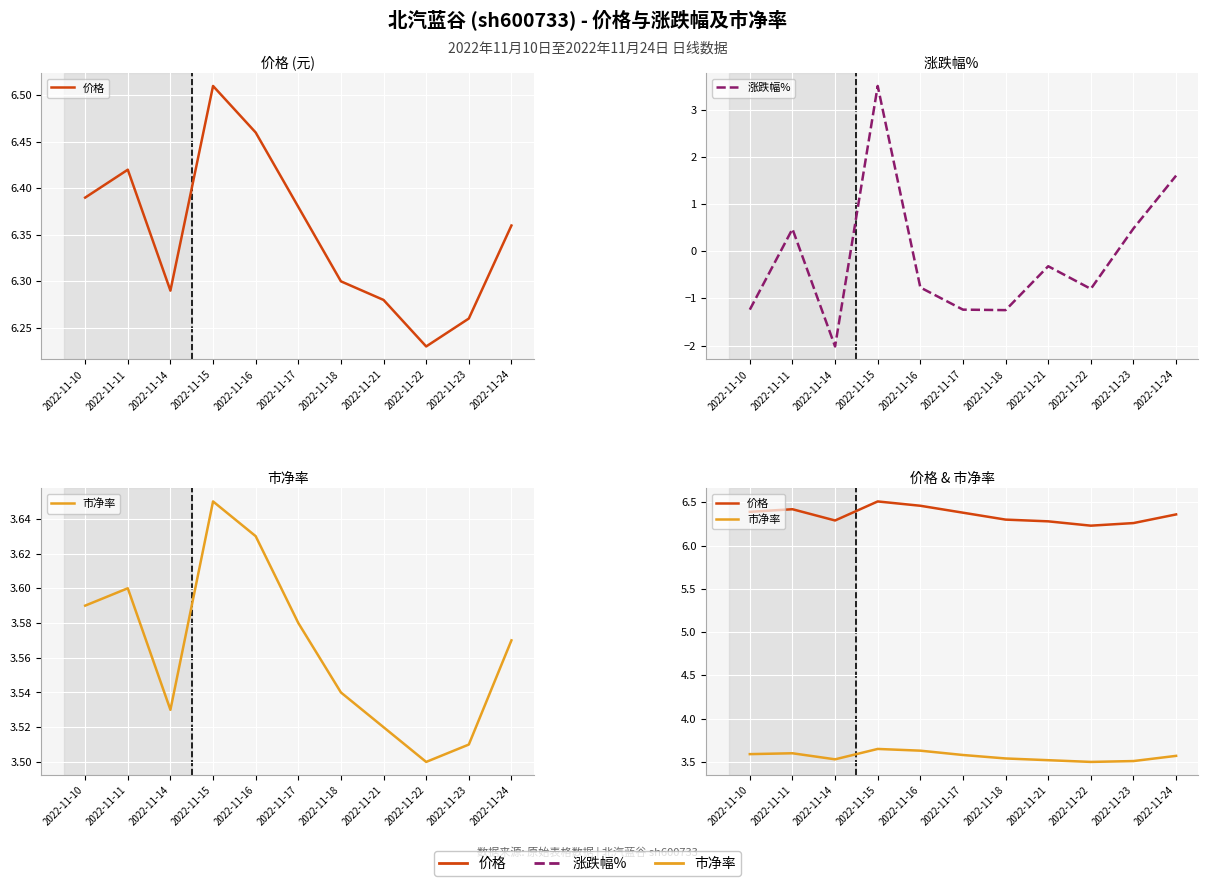

The value of 涨跌幅% at 2022-11-23 is 0.5. True or false?

True